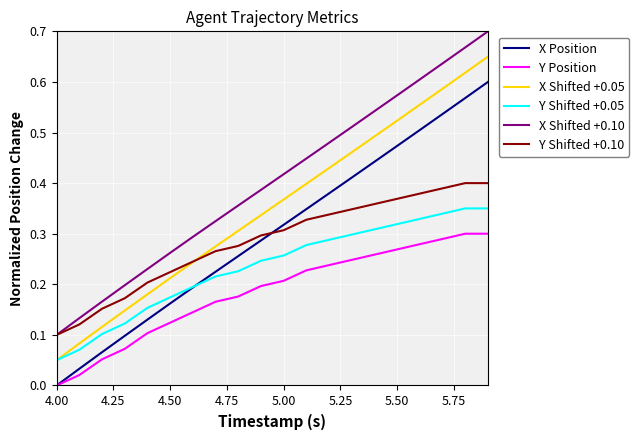

Which series has the largest total across all categories?

X Shifted +0.10